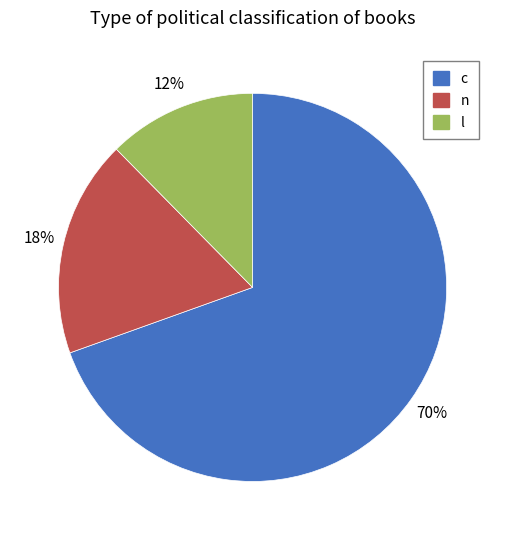

Which has a higher value, c or n?

c